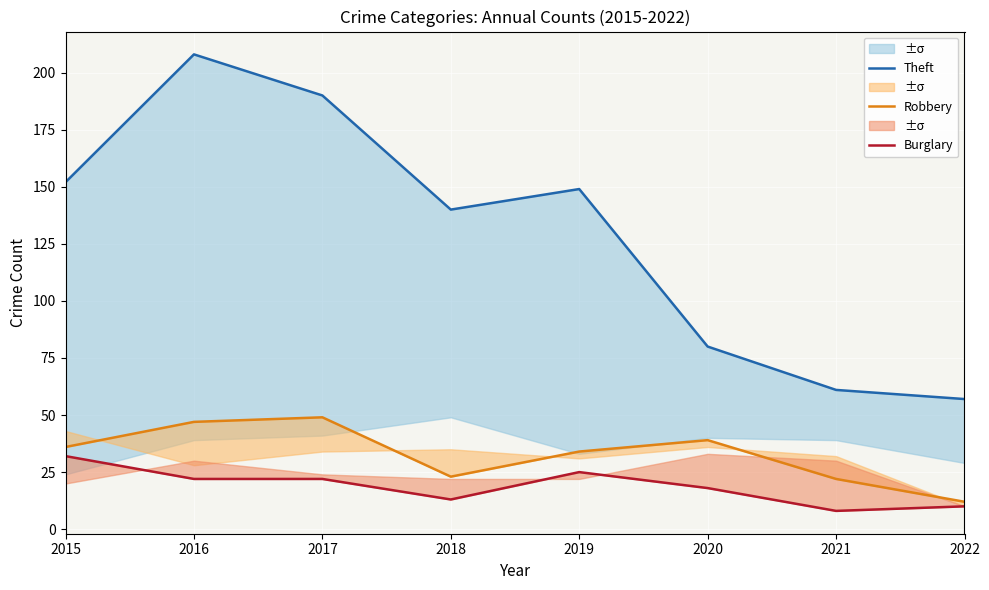

True or false: Robbery and Theft intersect in this chart.

False